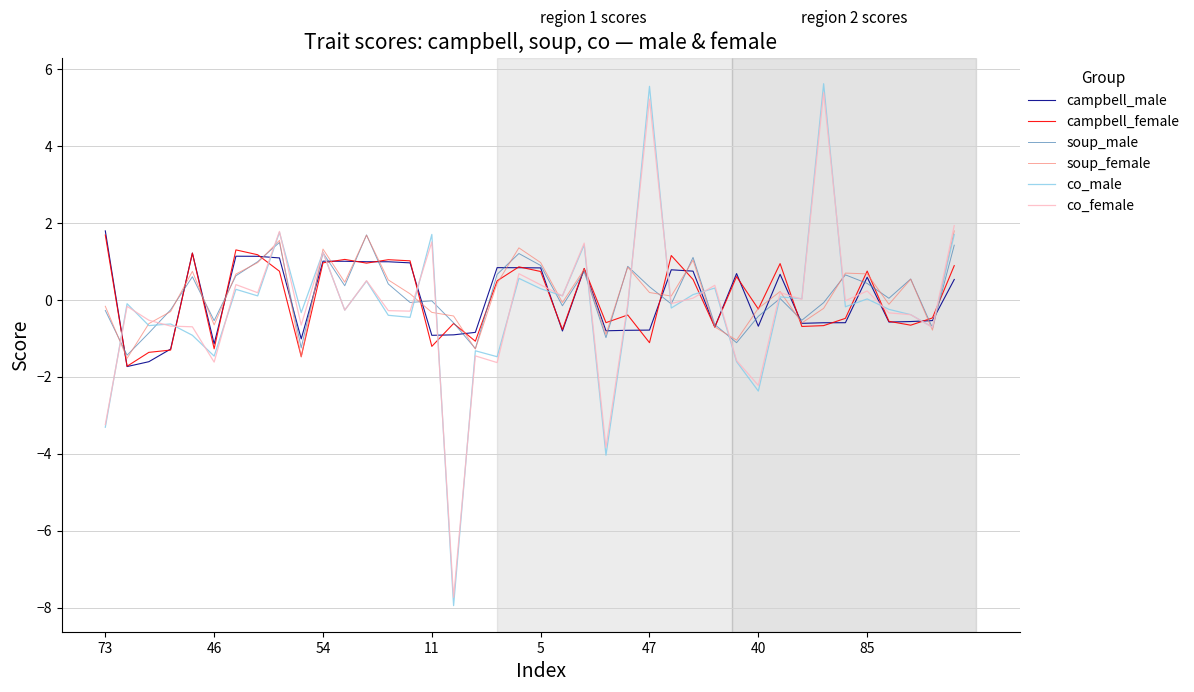

What is the maximum value shown in the chart?

5.6